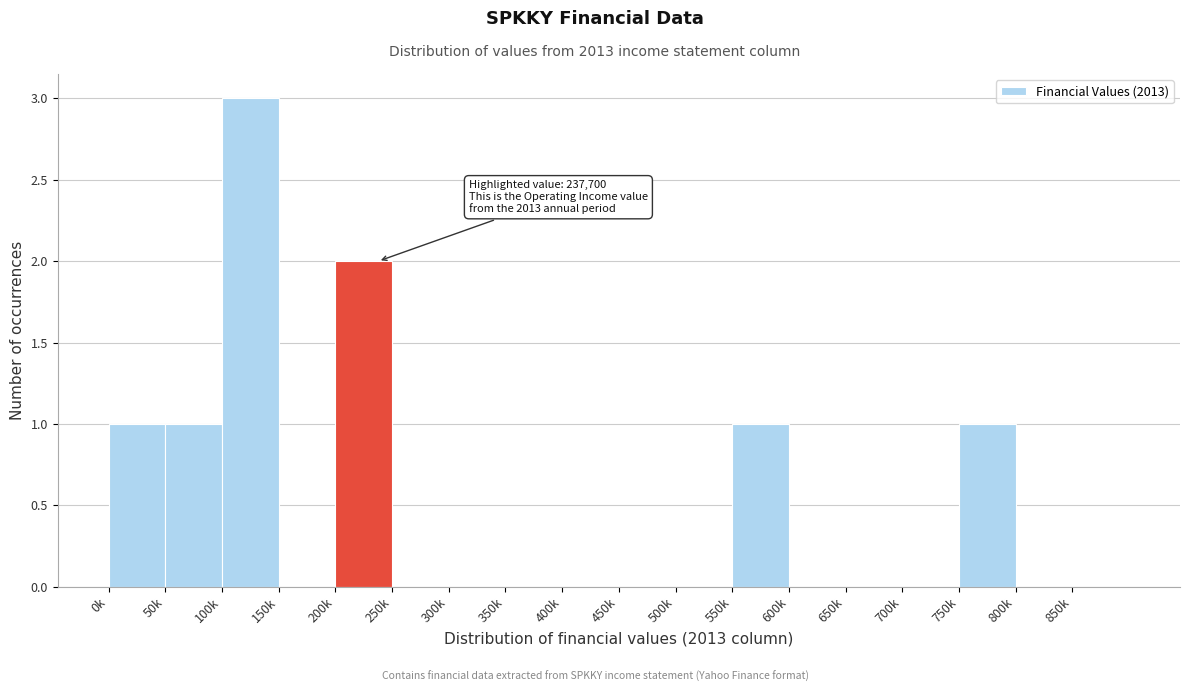

Reading right to left, extract all data points from this chart.

850k=0	800k=0	750k=1	700k=0	650k=0	600k=0	550k=1	500k=0	450k=0	400k=0	350k=0	300k=0	250k=0	200k=2	150k=0	100k=3	50k=1	0k=1